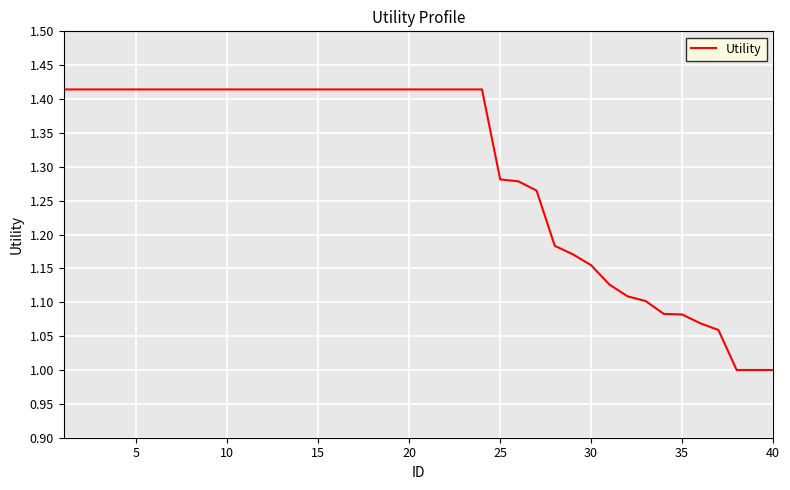

What is the minimum value shown in the chart?

1.0